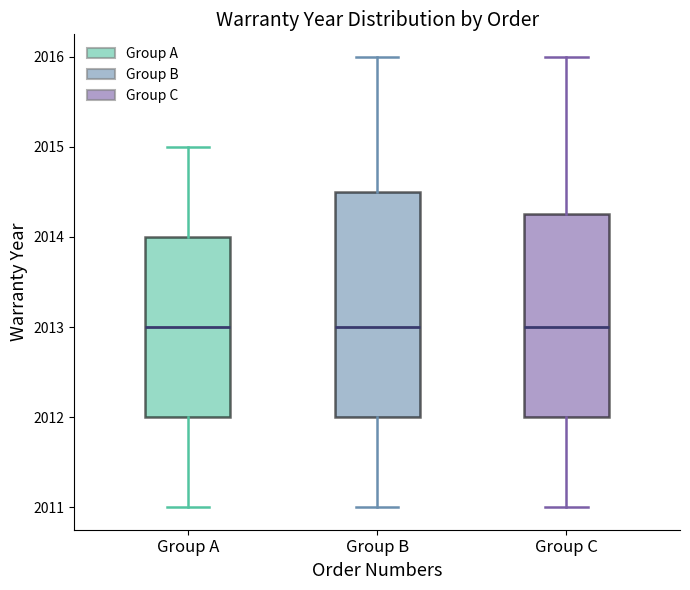

Which box is the tallest, from its lower edge to its upper edge?

Group B